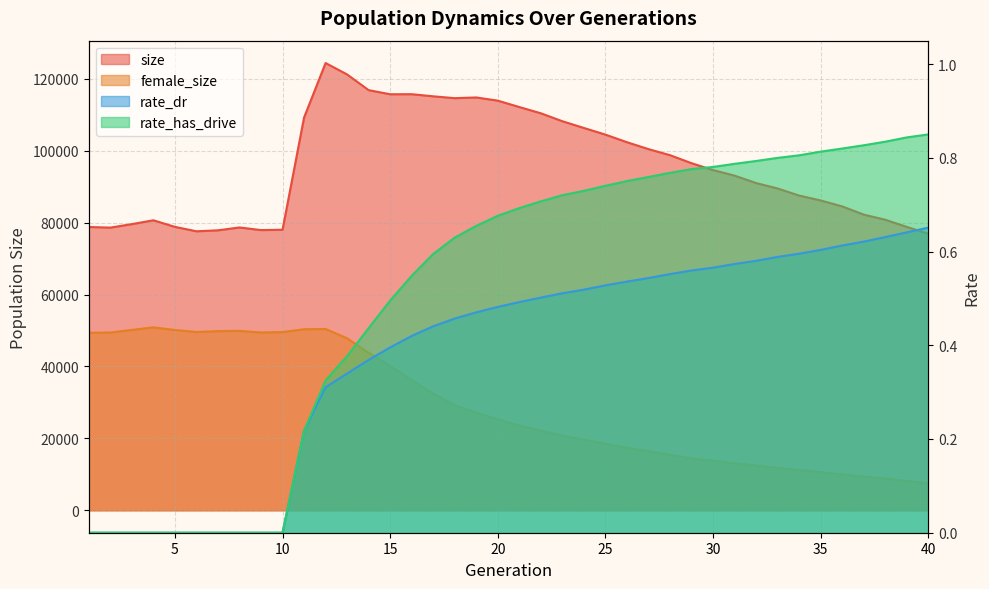

List the labels in order of rate_dr value, smallest first.

1, 2, 3, 4, 5, 6, 7, 8, 9, 10, 11, 12, 13, 14, 15, 16, 17, 18, 19, 20, 21, 22, 23, 24, 25, 26, 27, 28, 29, 30, 31, 32, 33, 34, 35, 36, 37, 38, 39, 40